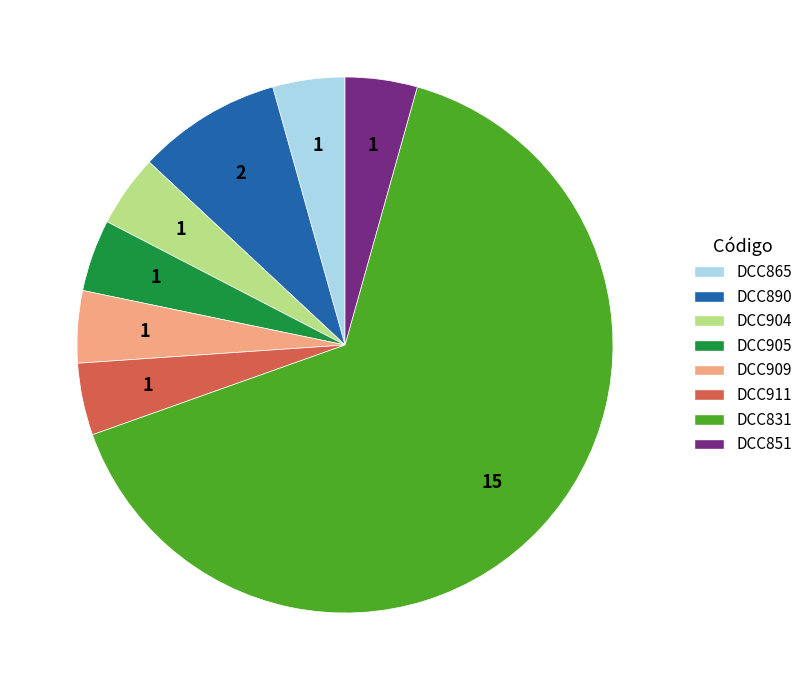

How many slices are in this pie chart?

8